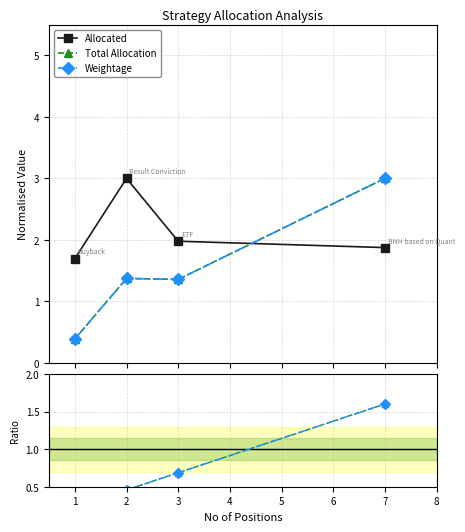

Which series has the widest spread of values?

Total Allocation